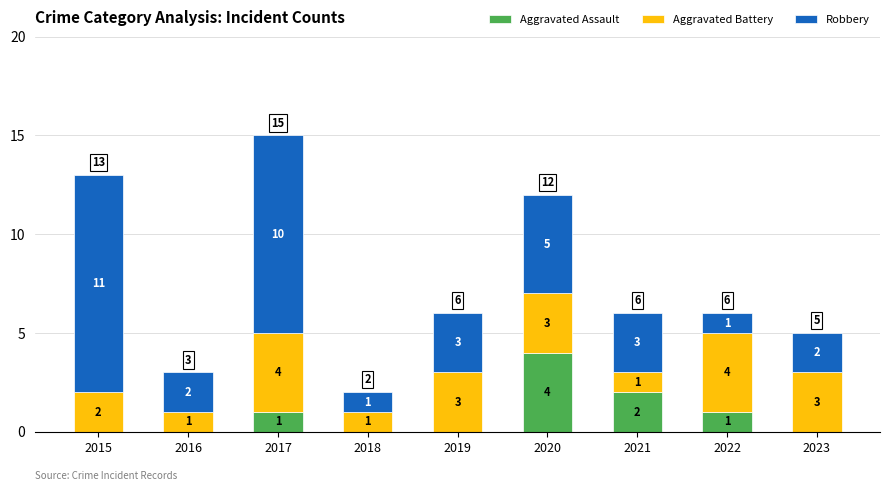

How many Aggravated Assault values are between 0 and 1?

7